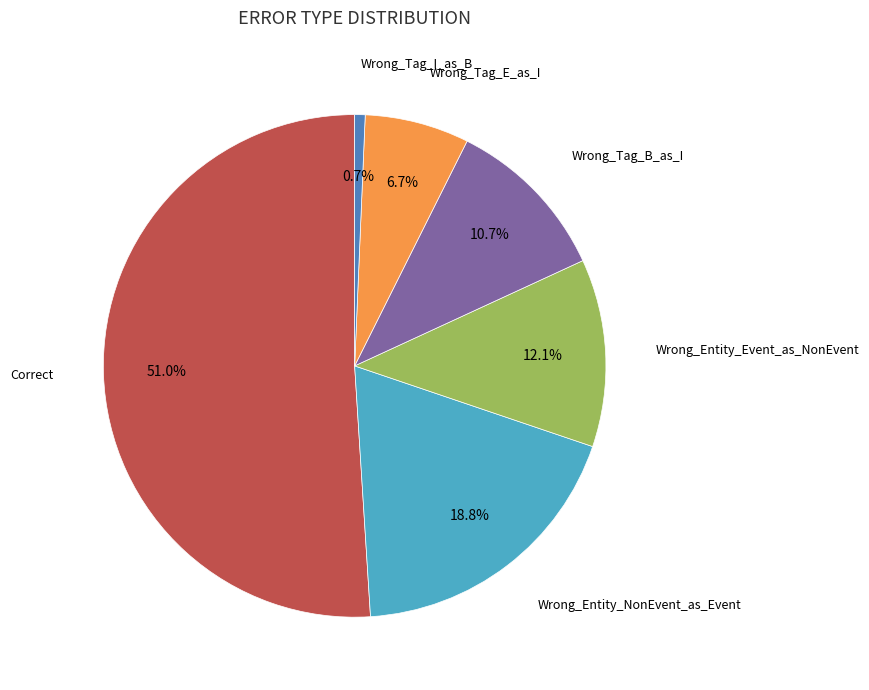

What is the largest slice in the pie chart?

Correct